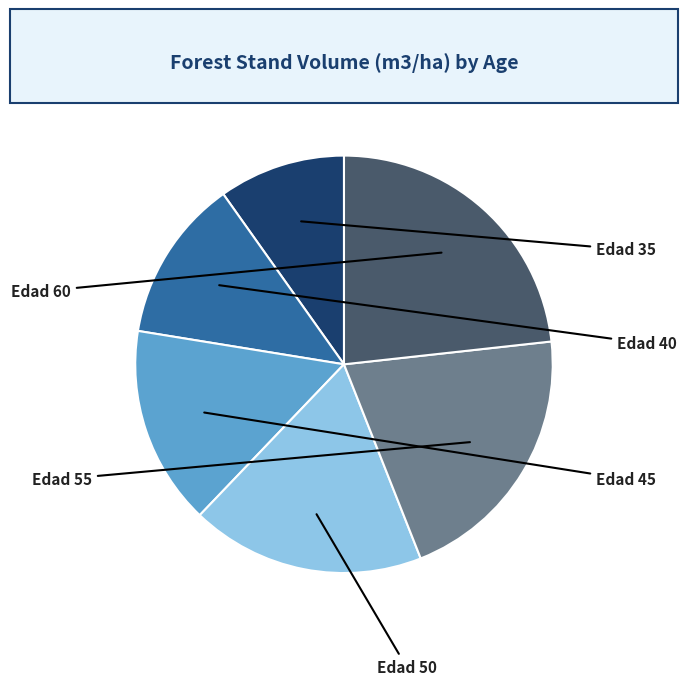

To the nearest percent, what is the difference between the Edad 55 and Edad 60 slice percentages?

2%